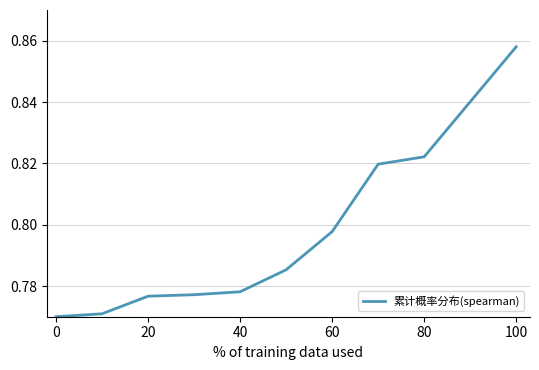

The chart shows a value of 0.4 at 80. True or false?

False